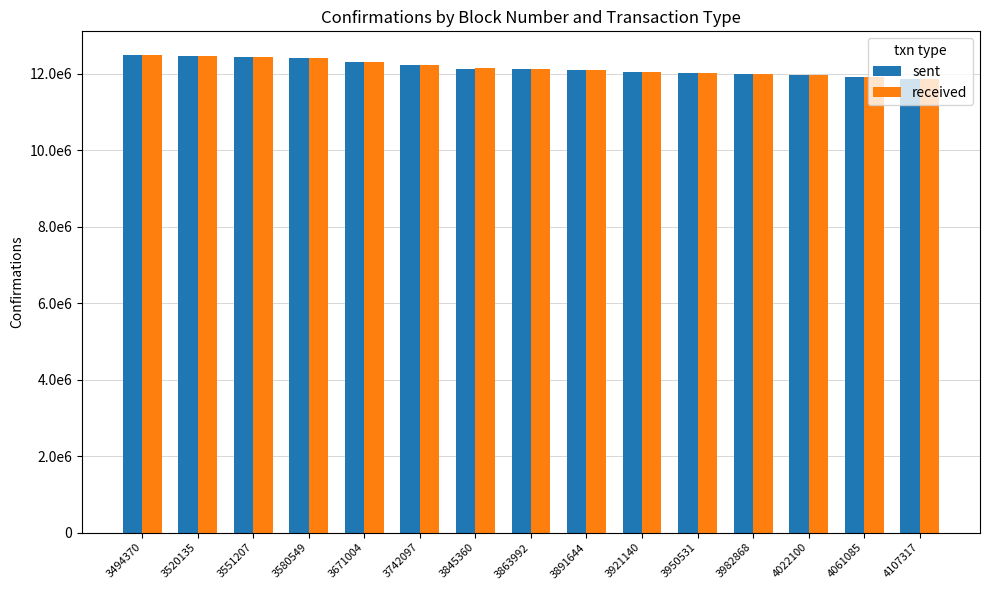

What is the value of the received bar at the 8th from the left?

12111089